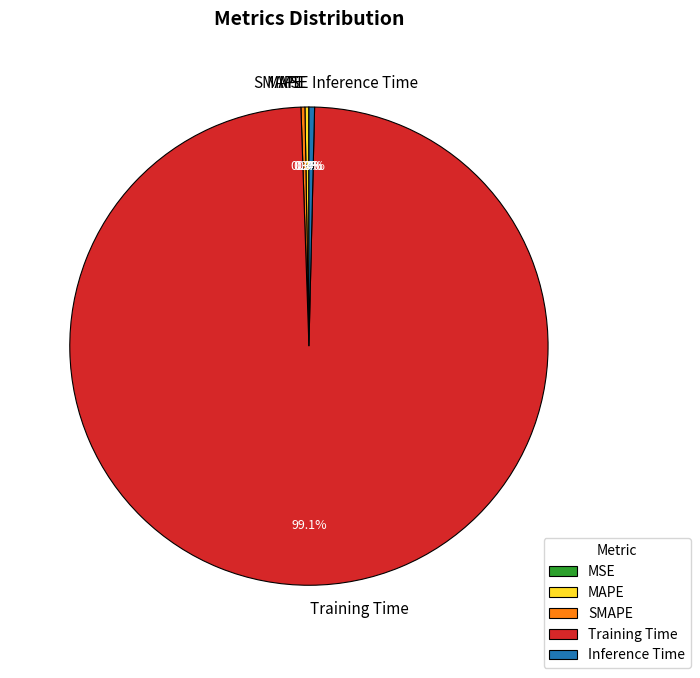

Which slice is the largest?

Training Time